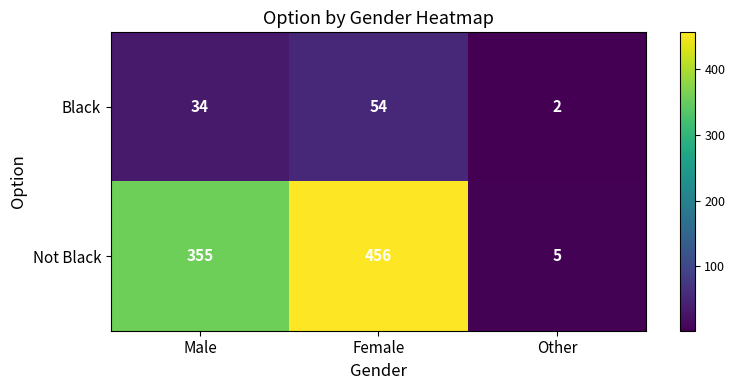

Between Male and Other, which series saw the biggest shift?

Not Black